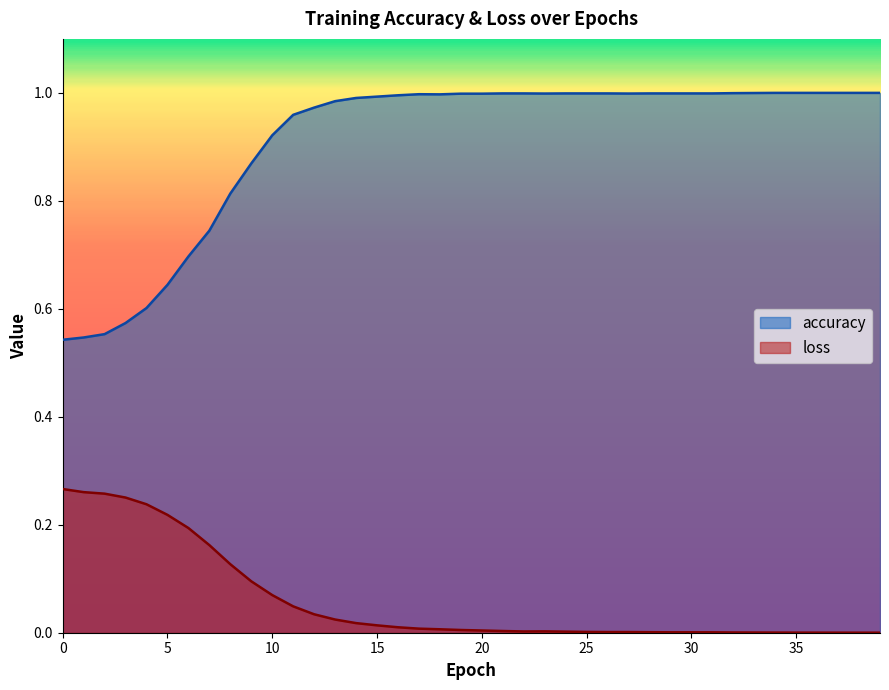

What are all the series names shown in the legend?

accuracy, loss